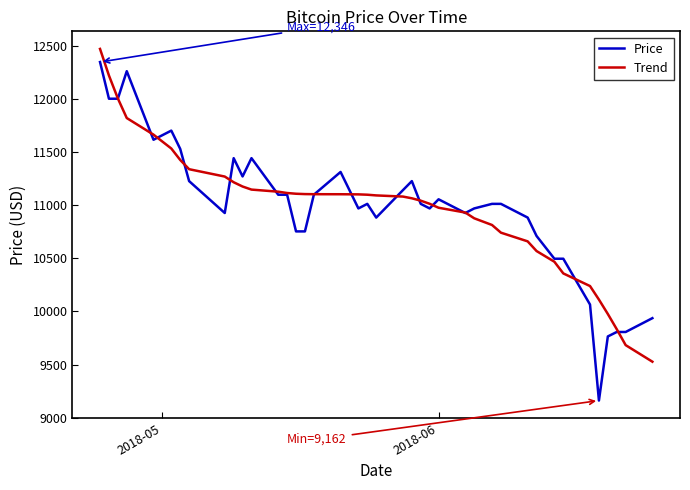

What is the sum of all Trend values?

439185.0